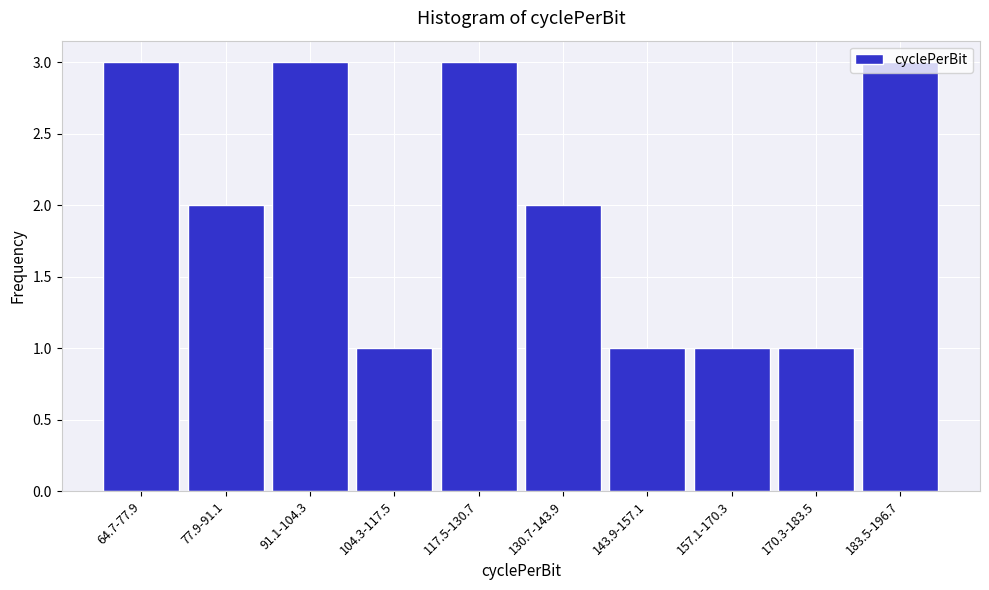

What is the sum of all values?

20